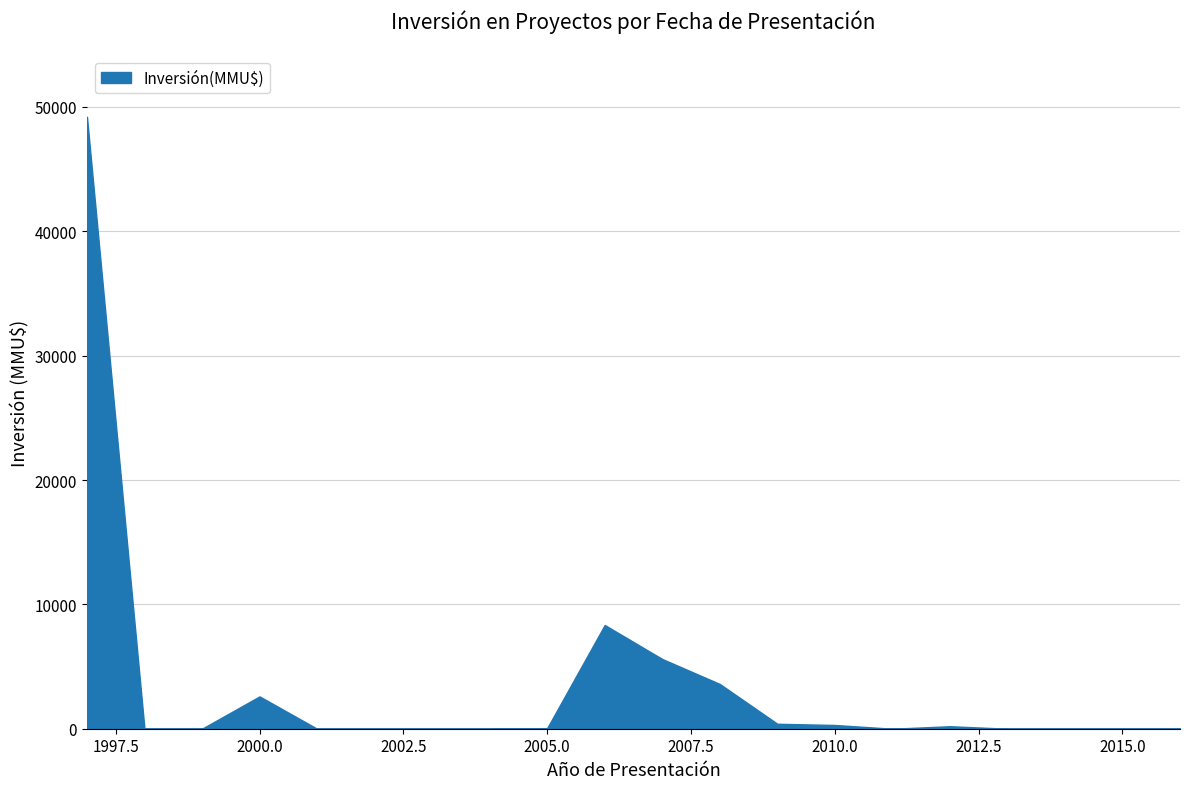

What is the maximum value shown in the chart?

49210